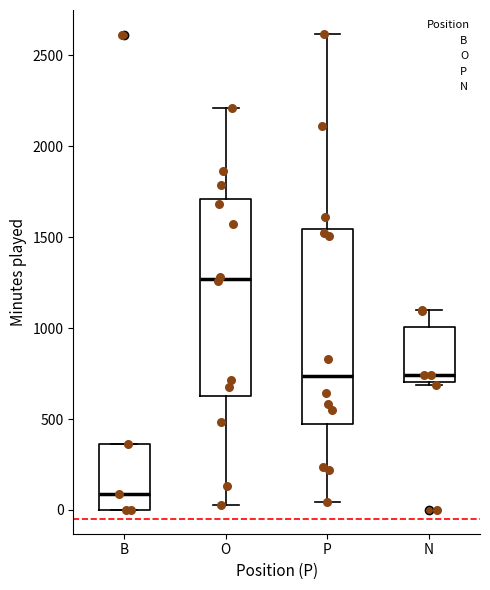

Reading left to right, transcribe this box plot: for each box, give where its median line is, the range the box spans, and where its two whiskers end, as read against the y-axis. The values are not printed on the chart, so give them approximately, as read against the axis.

B: median 100, box 0 to 350, whiskers 0 to 350
O: median 1250, box 650 to 1700, whiskers 50 to 2200
P: median 750, box 450 to 1550, whiskers 50 to 2600
N: median 750, box 700 to 1000, whiskers 700 to 1100